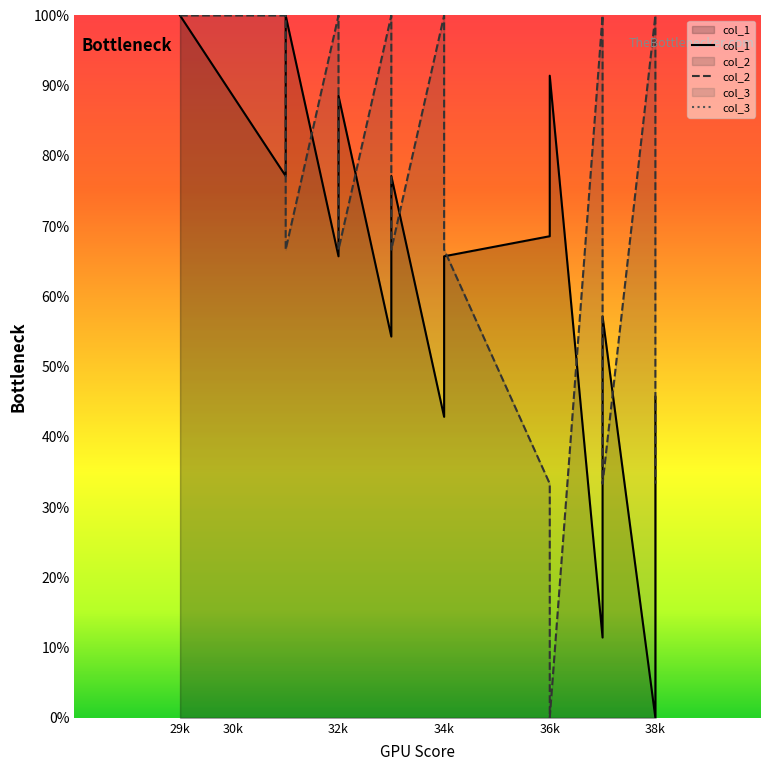

Where does the col_2 series first go above 66?

29k